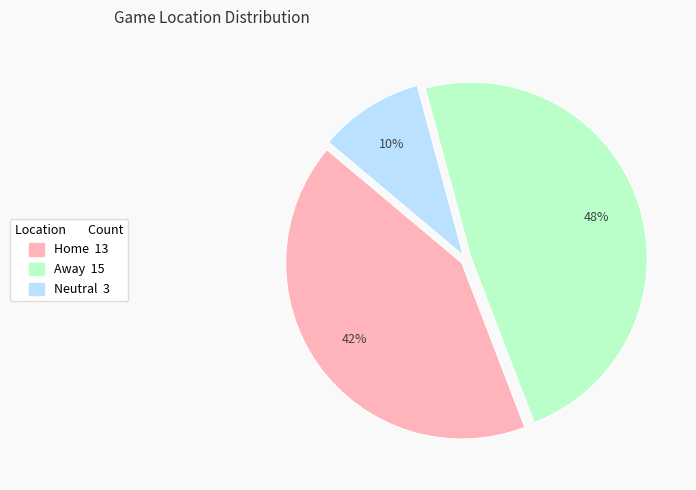

How many slices are in this pie chart?

3